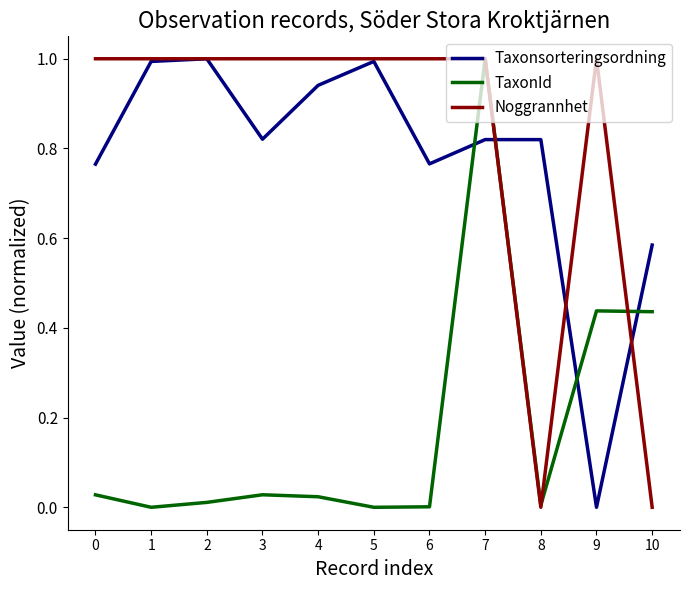

Which series has the largest total across all categories?

Noggrannhet